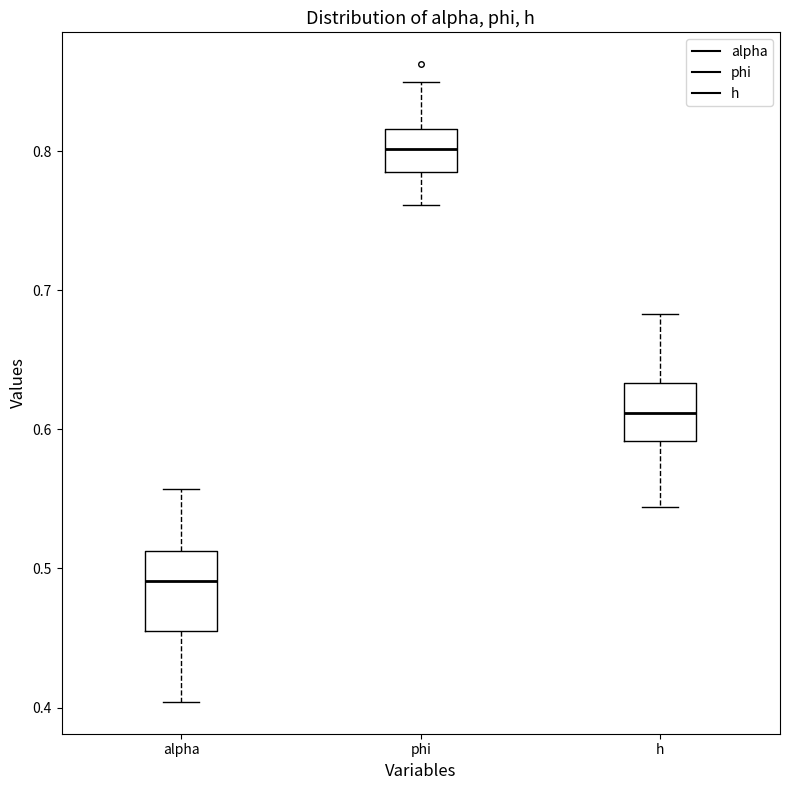

Reading left to right, transcribe this box plot: for each box, give where its median line is, the range the box spans, and where its two whiskers end, as read against the y-axis. The values are not printed on the chart, so give them approximately, as read against the axis.

alpha: median 0.49, box 0.46 to 0.51, whiskers 0.40 to 0.56
phi: median 0.80, box 0.79 to 0.82, whiskers 0.76 to 0.85
h: median 0.61, box 0.59 to 0.63, whiskers 0.54 to 0.68